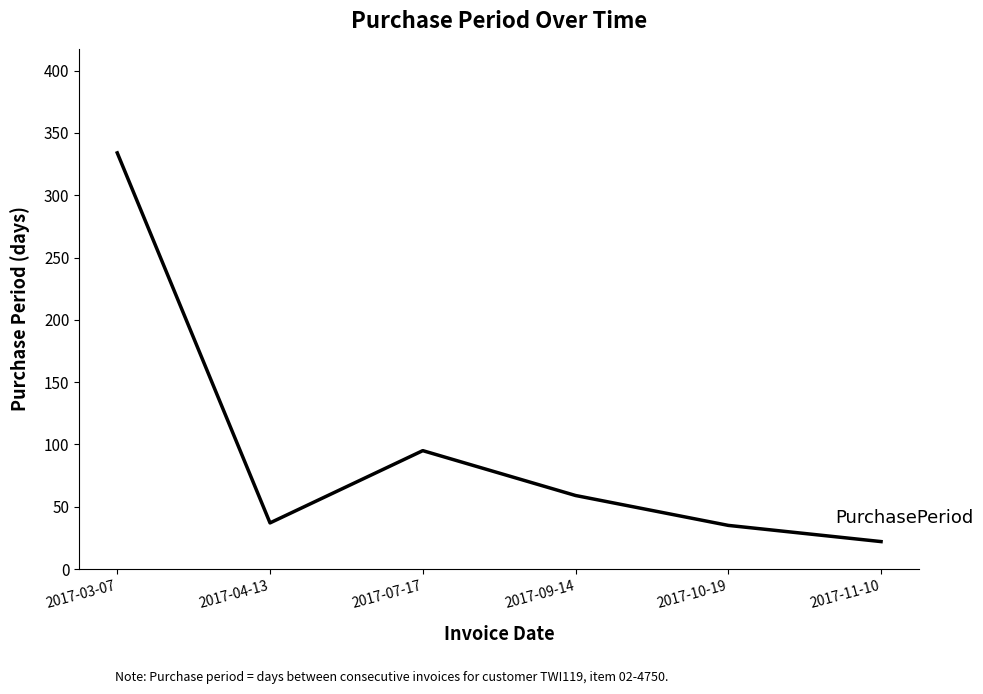

How many distinct data groups are displayed?

1